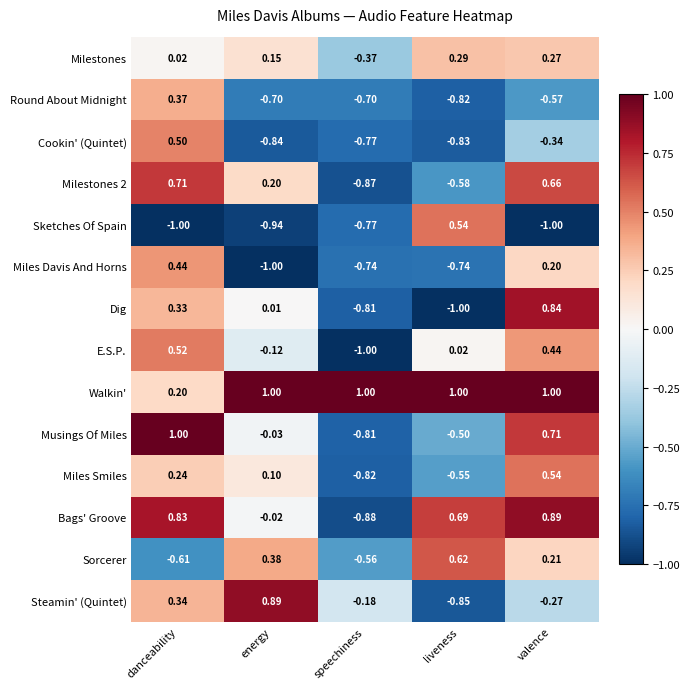

Rank the series at liveness from highest to lowest value.

Walkin', Bags' Groove, Sorcerer, Sketches Of Spain, Milestones, E.S.P., Musings Of Miles, Miles Smiles, Milestones 2, Miles Davis And Horns, Round About Midnight, Cookin' (Quintet), Steamin' (Quintet), Dig